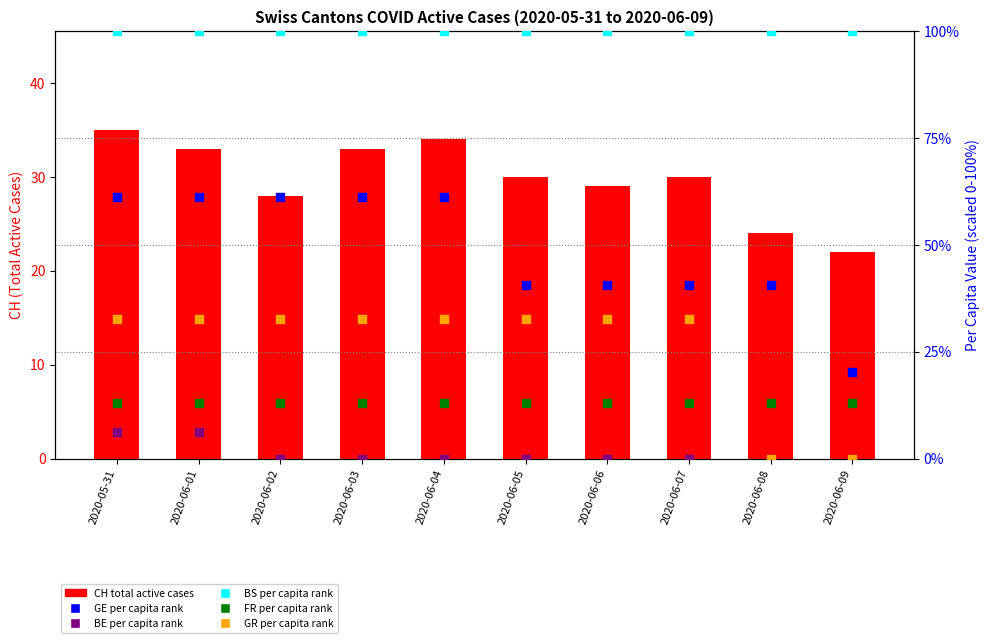

At how many categories does at least one series exceed 84?

10